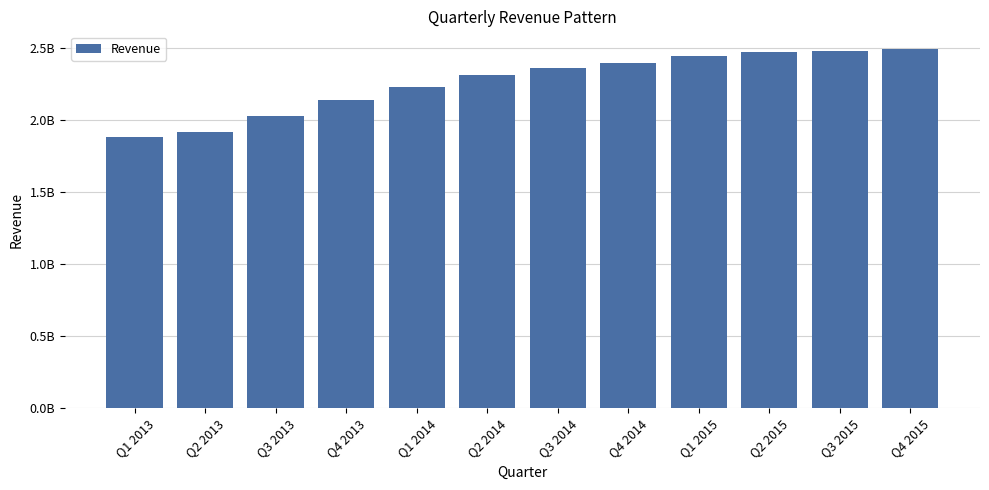

What position from the left is Q1 2013?

1